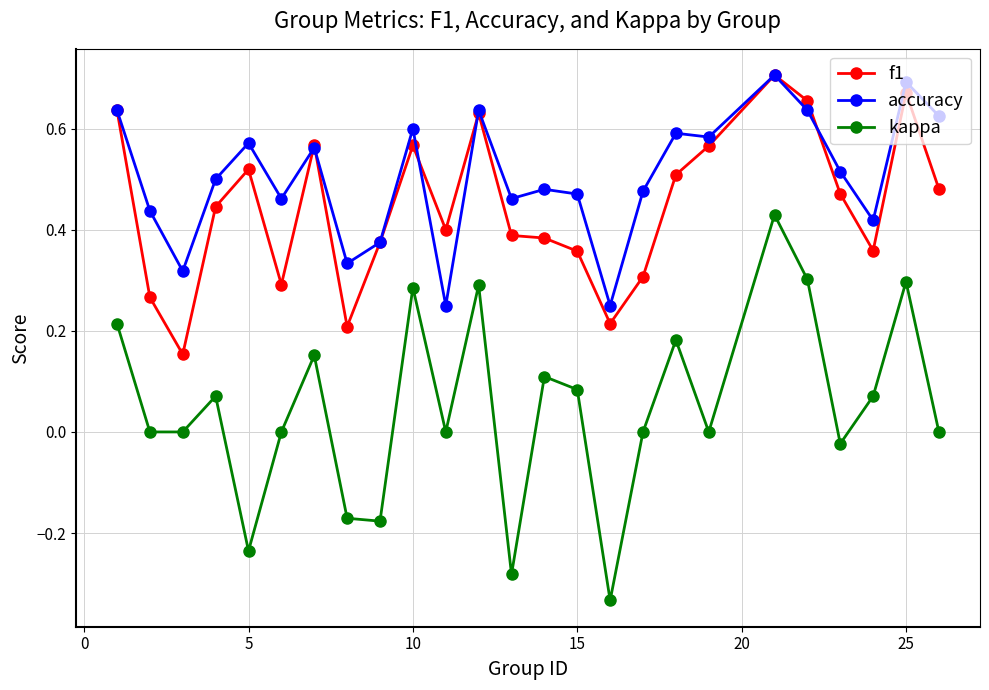

How many lines are shown in the chart?

3